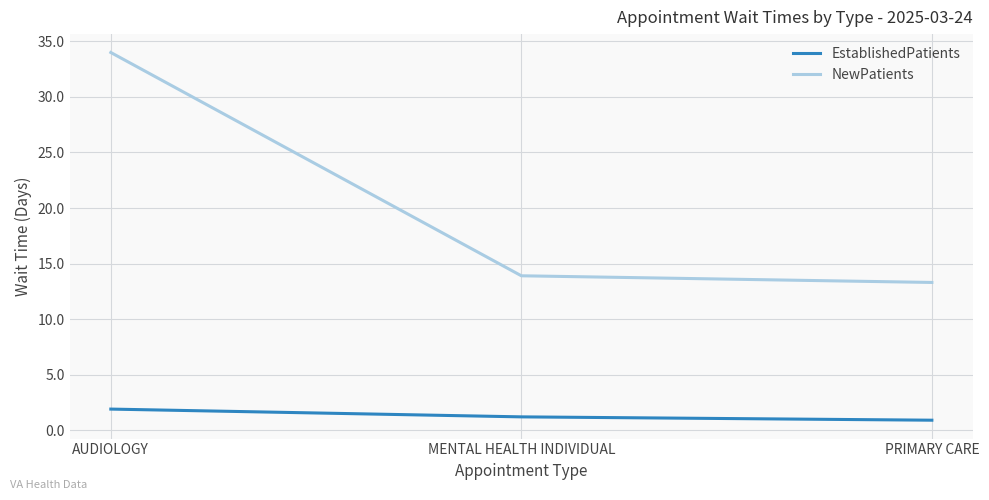

What is the sum of the NewPatients values at MENTAL HEALTH INDIVIDUAL and AUDIOLOGY?

47.9